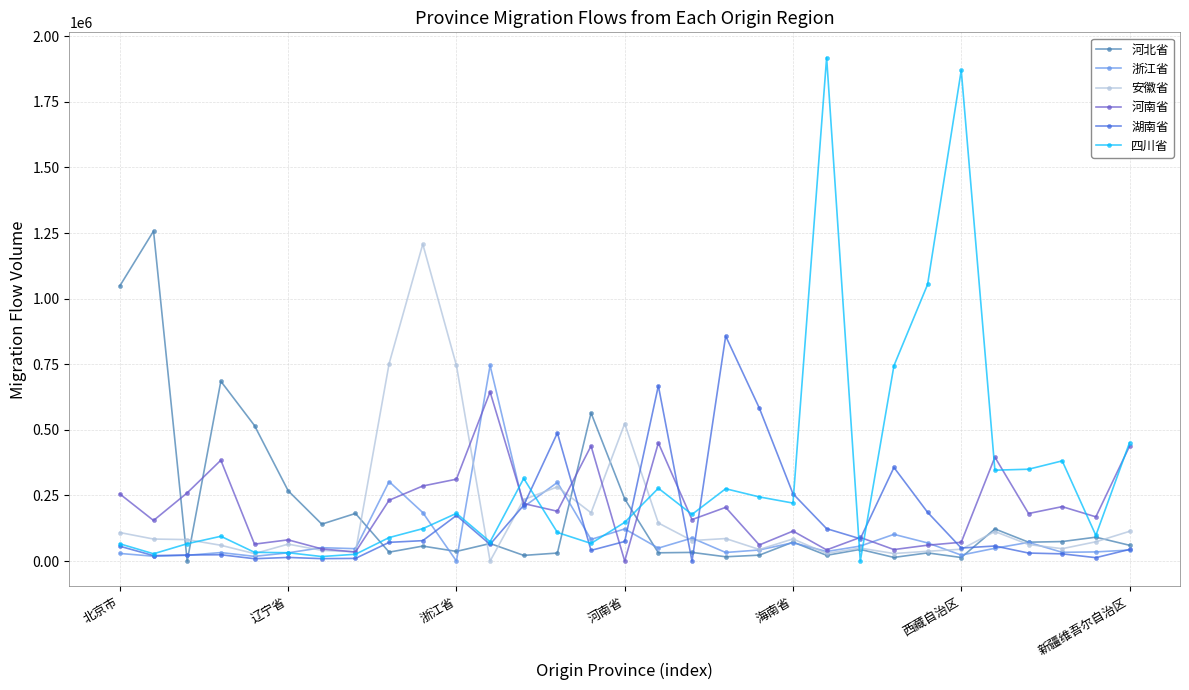

What is the maximum value shown in the chart?

1918827